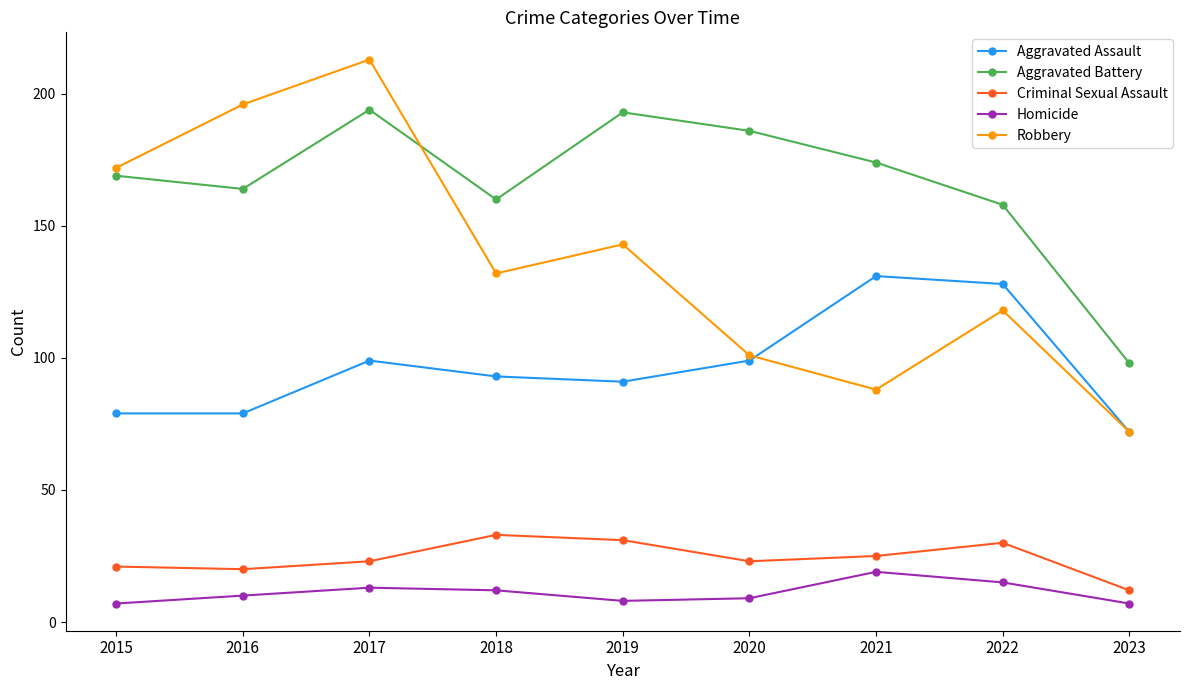

Reading left to right, extract all data points from this chart.

Aggravated Assault: 79	79	99	93	91	99	131	128	72
Aggravated Battery: 169	164	194	160	193	186	174	158	98
Criminal Sexual Assault: 21	20	23	33	31	23	25	30	12
Homicide: 7	10	13	12	8	9	19	15	7
Robbery: 172	196	213	132	143	101	88	118	72